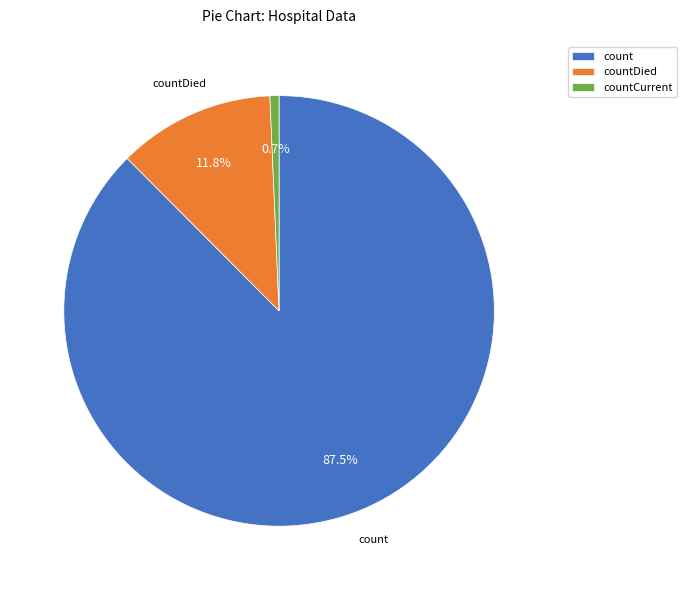

What is the majority slice?

count